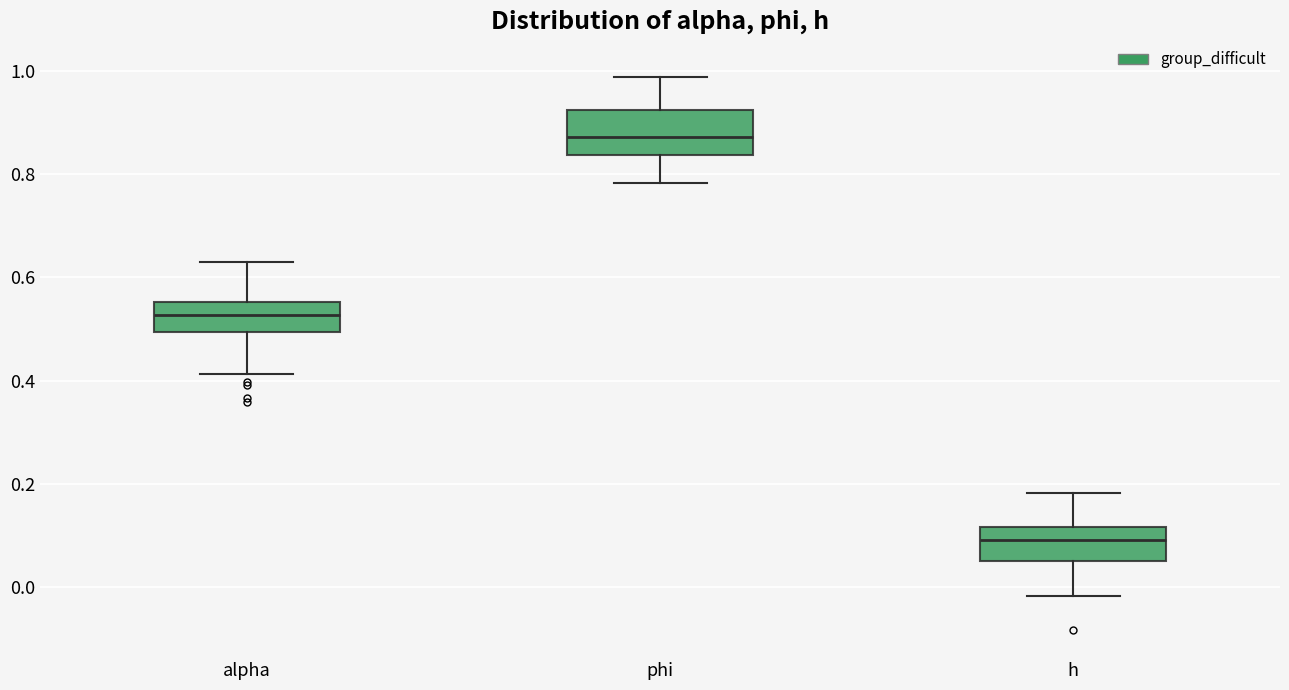

Reading left to right, transcribe this box plot: for each box, give where its median line is, the range the box spans, and where its two whiskers end, as read against the y-axis. The values are not printed on the chart, so give them approximately, as read against the axis.

alpha: median 0.52, box 0.50 to 0.56, whiskers 0.42 to 0.62
phi: median 0.88, box 0.84 to 0.92, whiskers 0.78 to 0.98
h: median 0.10, box 0.04 to 0.12, whiskers -0.02 to 0.18